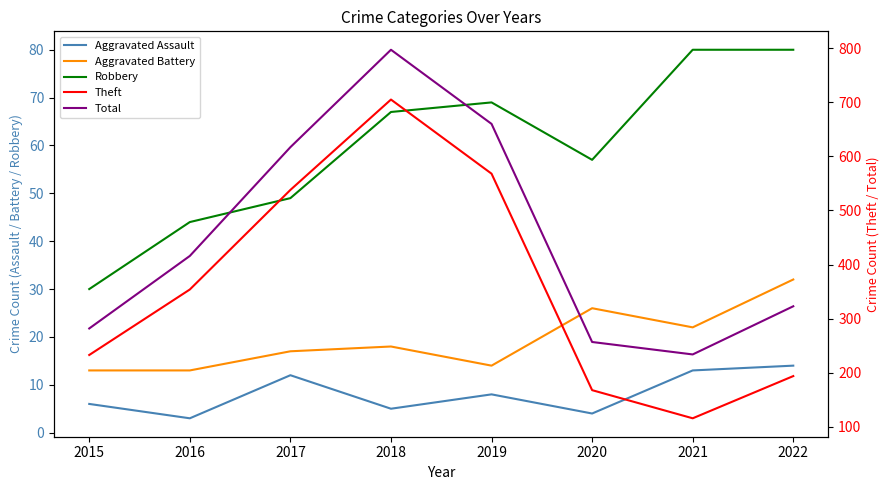

Which series has the largest total across all categories?

Total